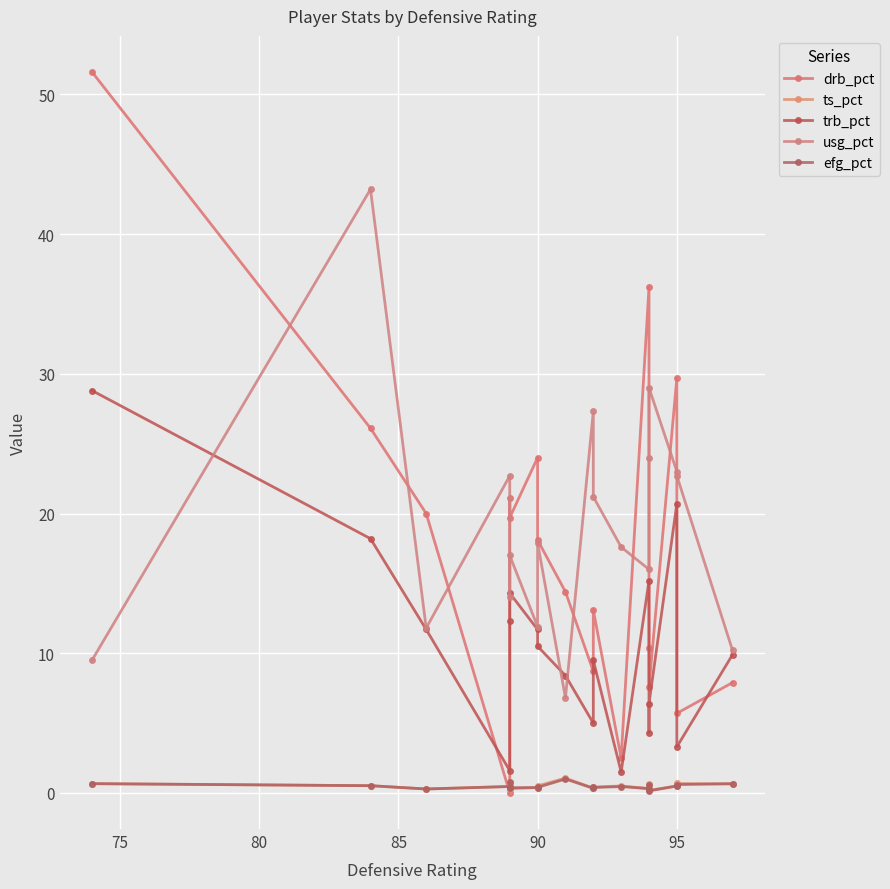

Which series has the largest range (max minus min)?

drb_pct